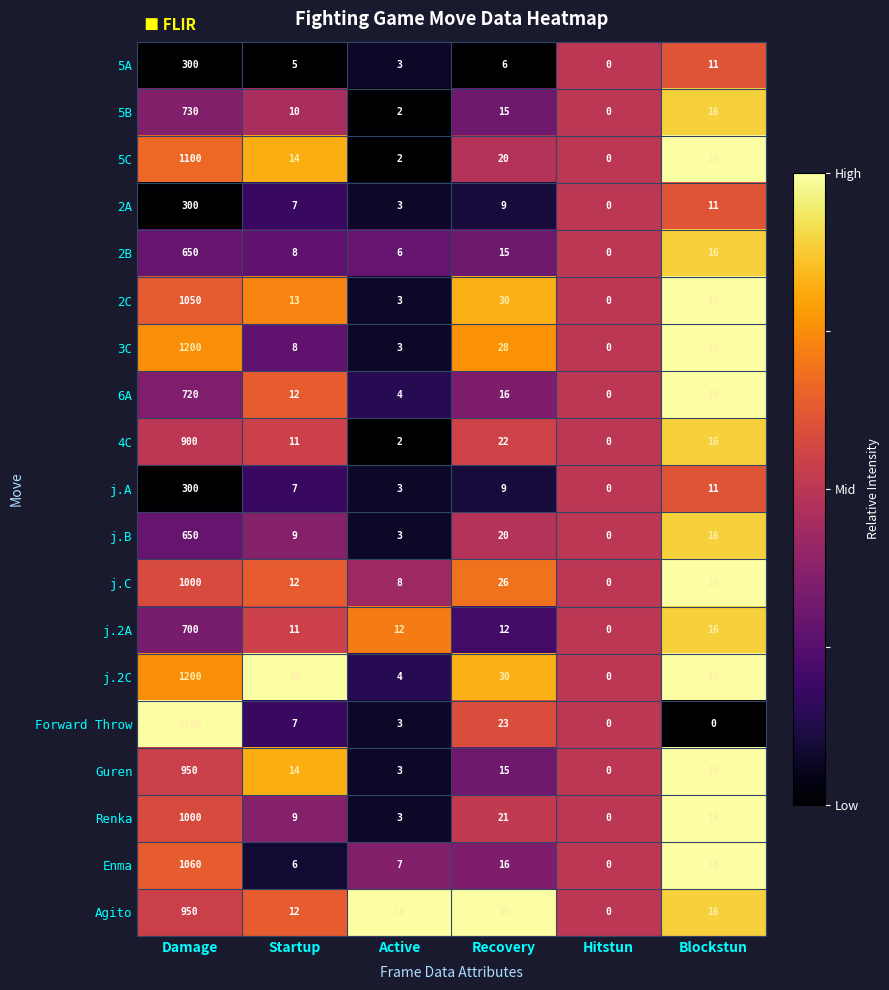

What is the difference between the maximum and minimum values in the Forward Throw series?

1500